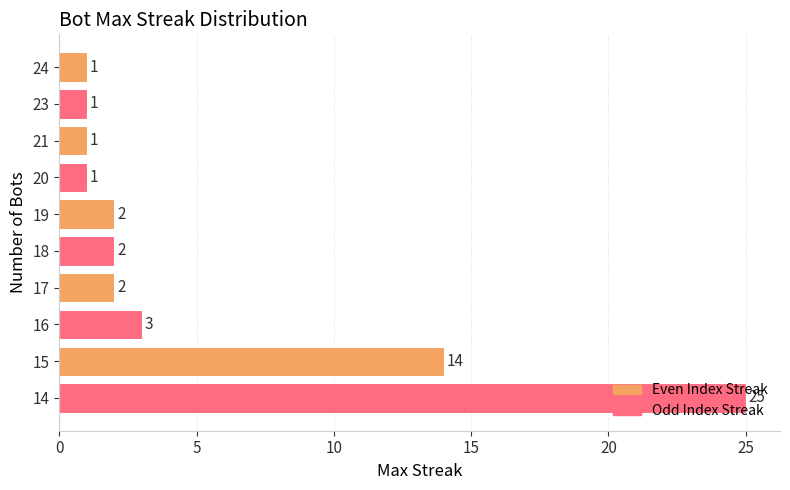

What is the ratio of the value at 20 to the value at 18?

0.5